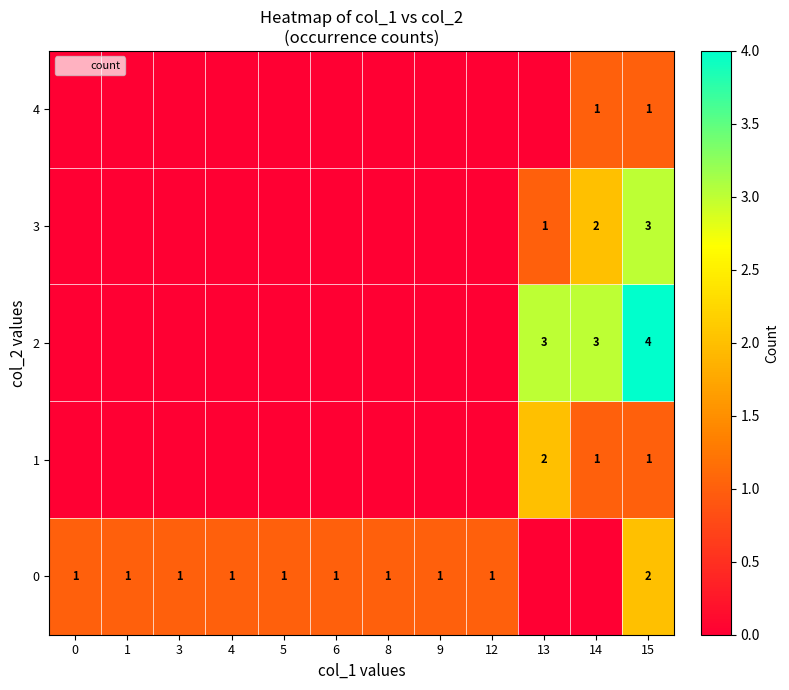

True or false: 4 has a value of 1 at 14.

True